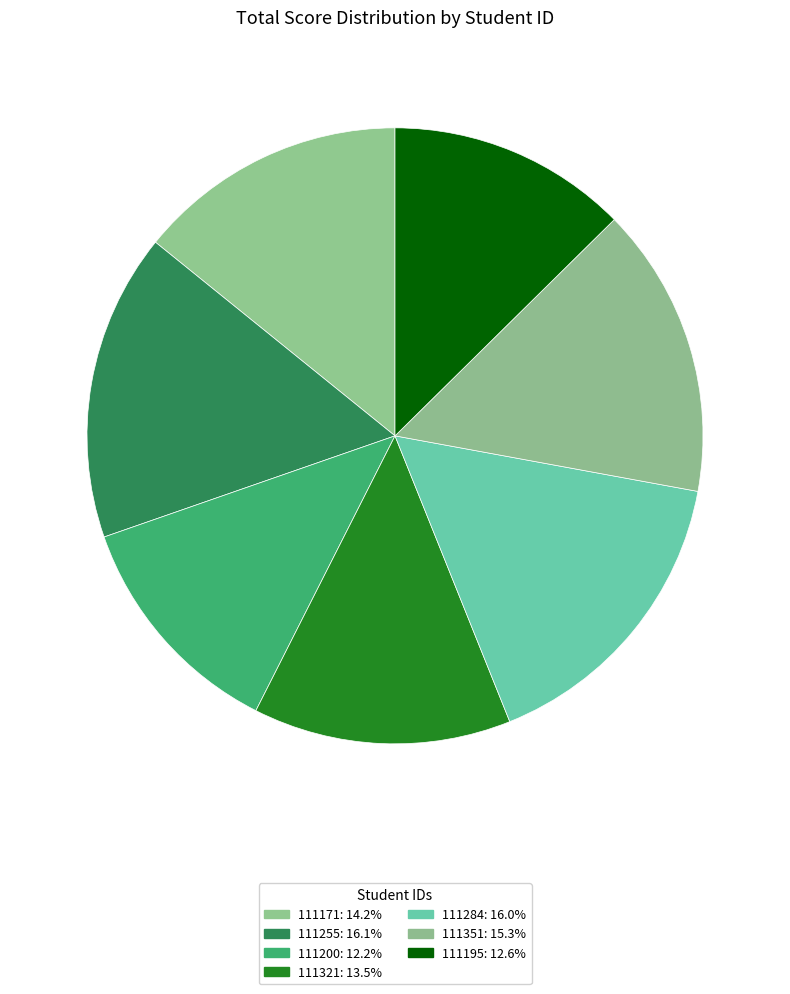

The 111284 slice represents 23% of the pie. True or false?

False